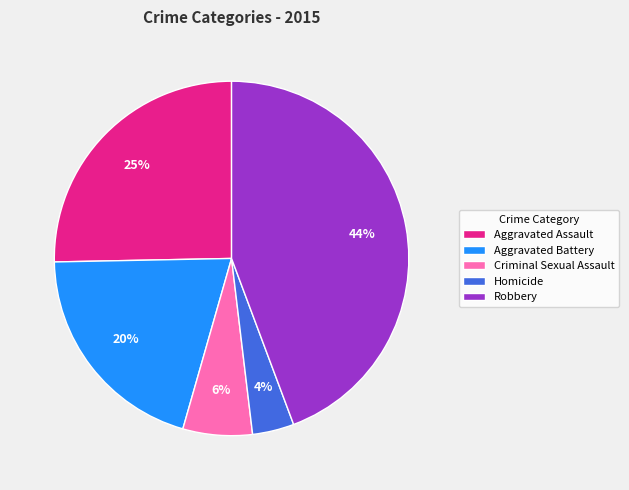

Is it true that Aggravated Assault is 25% of the pie?

True